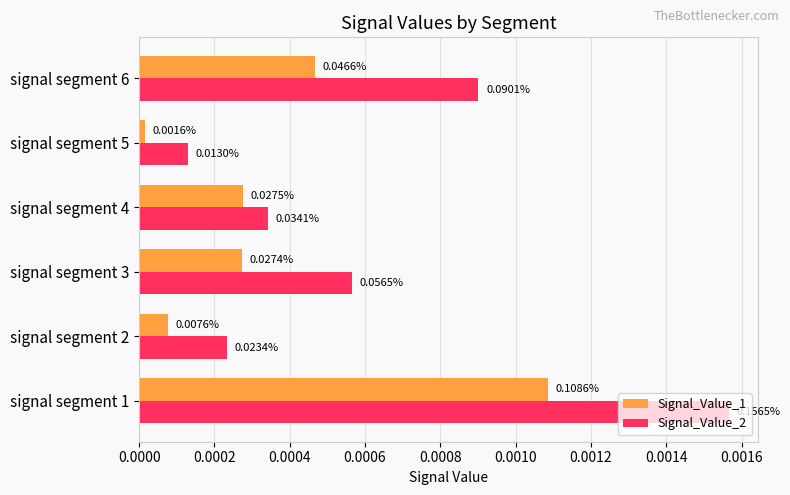

Which series has the largest total across all categories?

Signal_Value_2